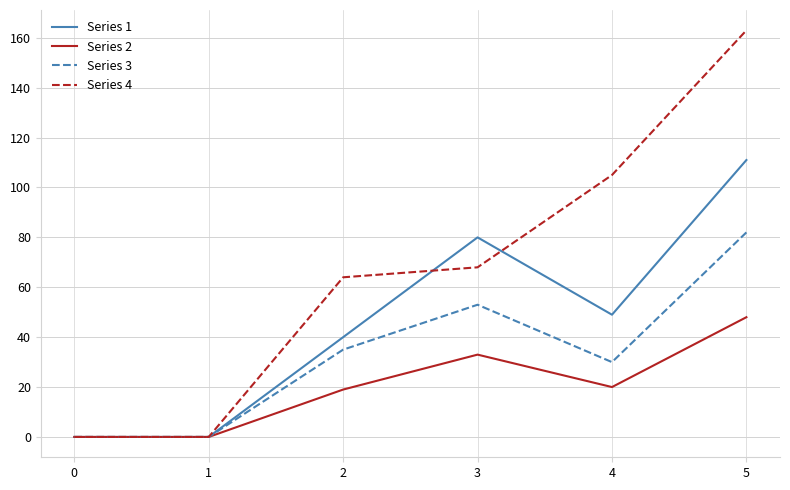

What is the average value of the Series 1 series?

47